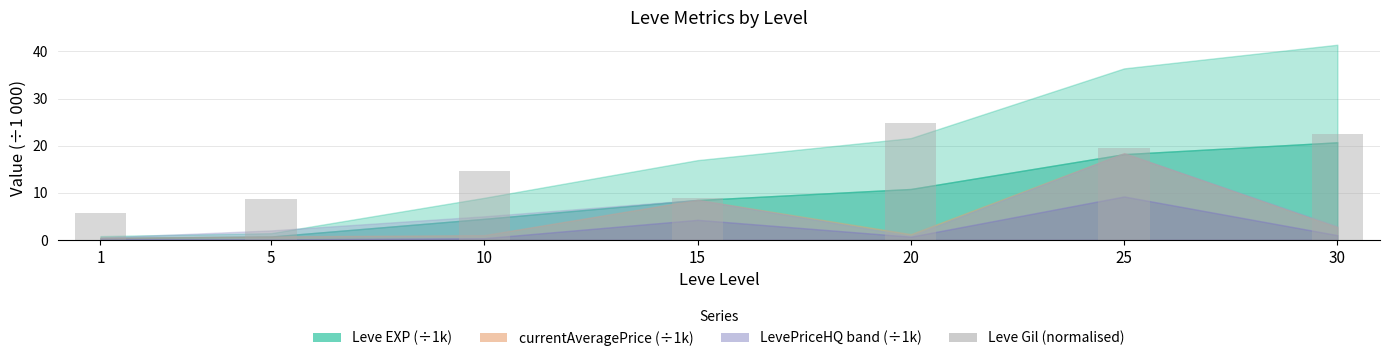

How many bars are there in total?

7